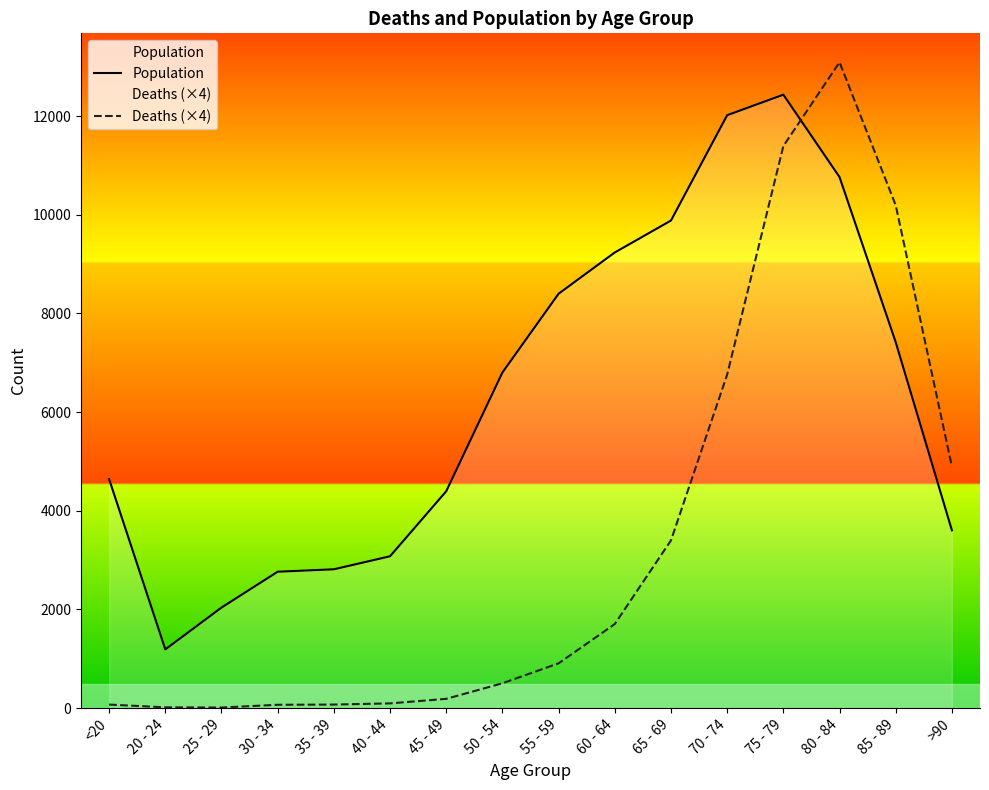

At which category does Deaths (×4) reach its first local valley?

25 - 29